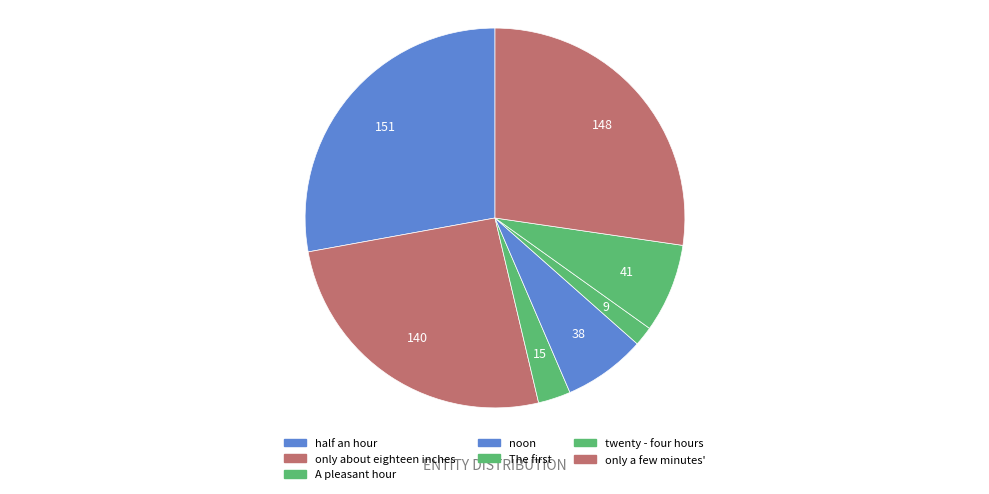

Count the number of slices in the pie.

7